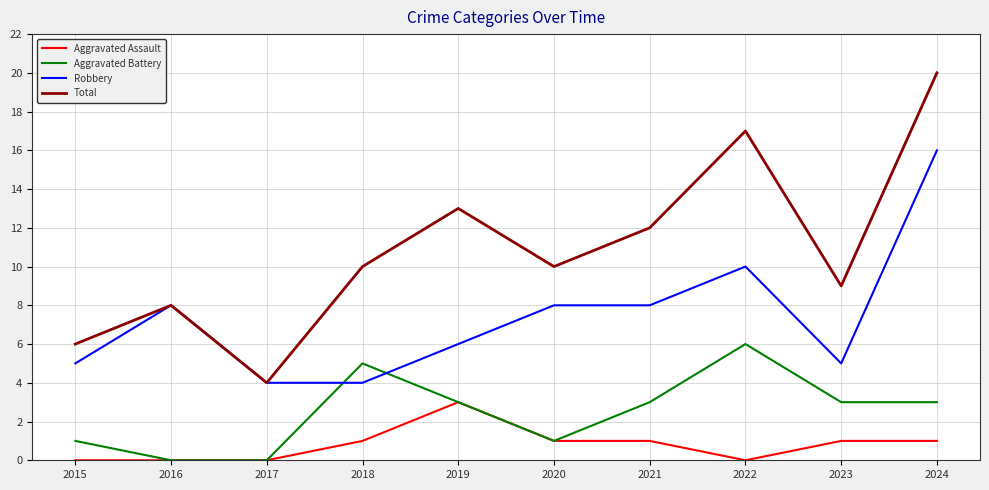

Reading left to right, transcribe all the data shown in this chart.

Aggravated Assault: 0	0	0	1	3	1	1	0	1	1
Aggravated Battery: 1	0	0	5	3	1	3	6	3	3
Robbery: 5	8	4	4	6	8	8	10	5	16
Total: 6	8	4	10	13	10	12	17	9	20